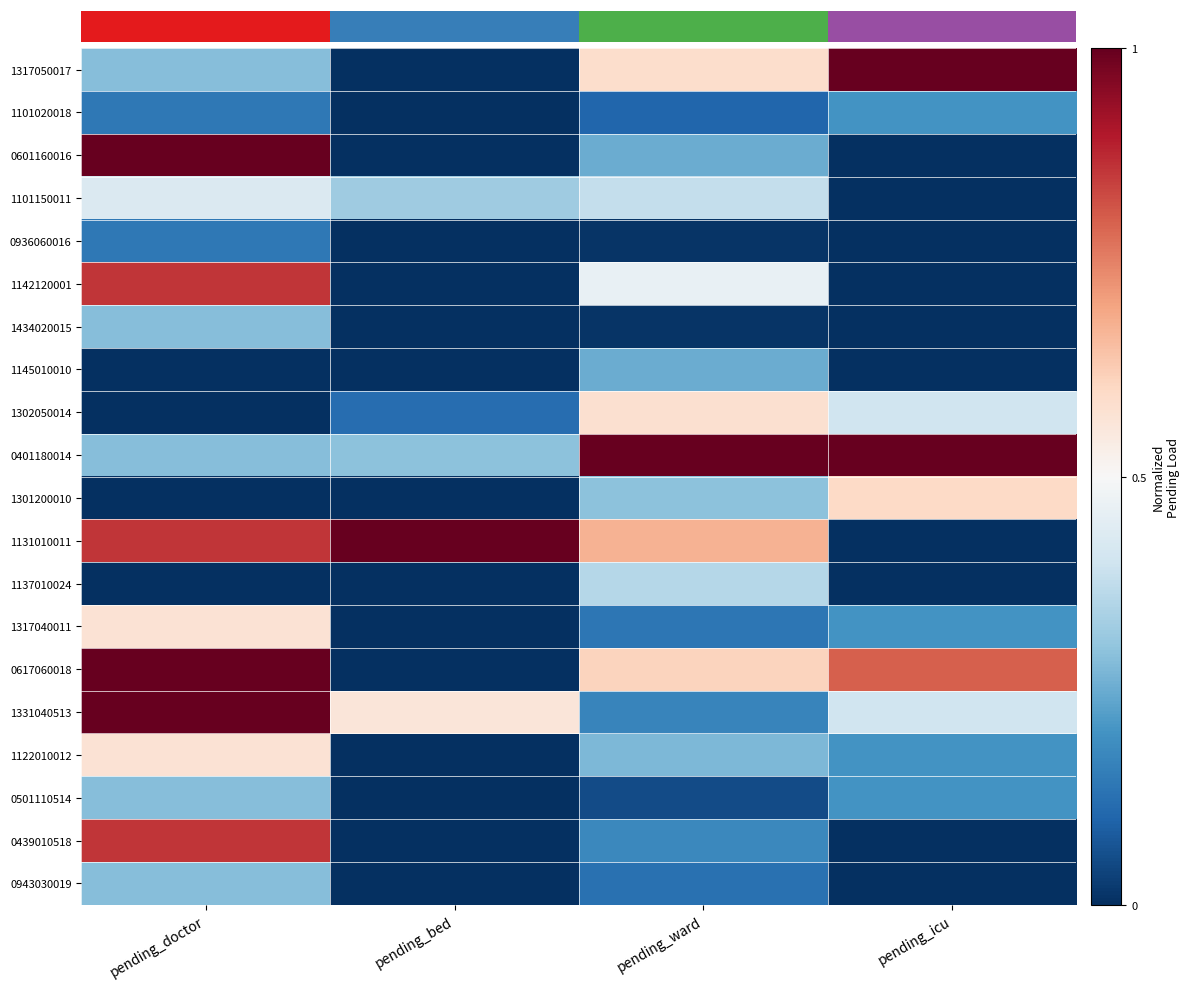

True or false: 1301200010 has a value of 0.6 at pending_icu.

True